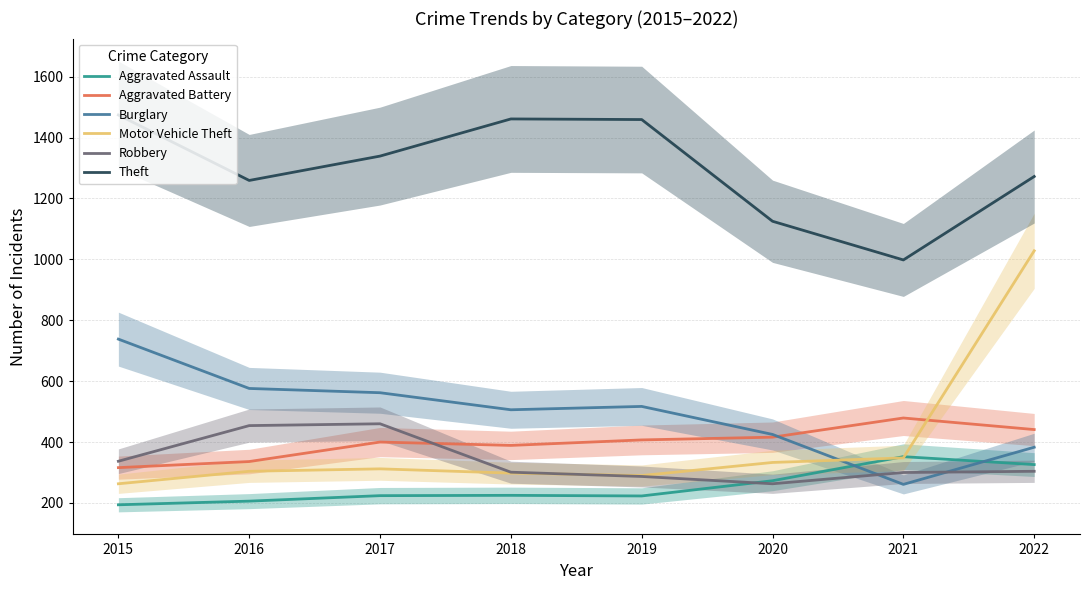

True or false: Burglary has a value of 506 at 2018.

True